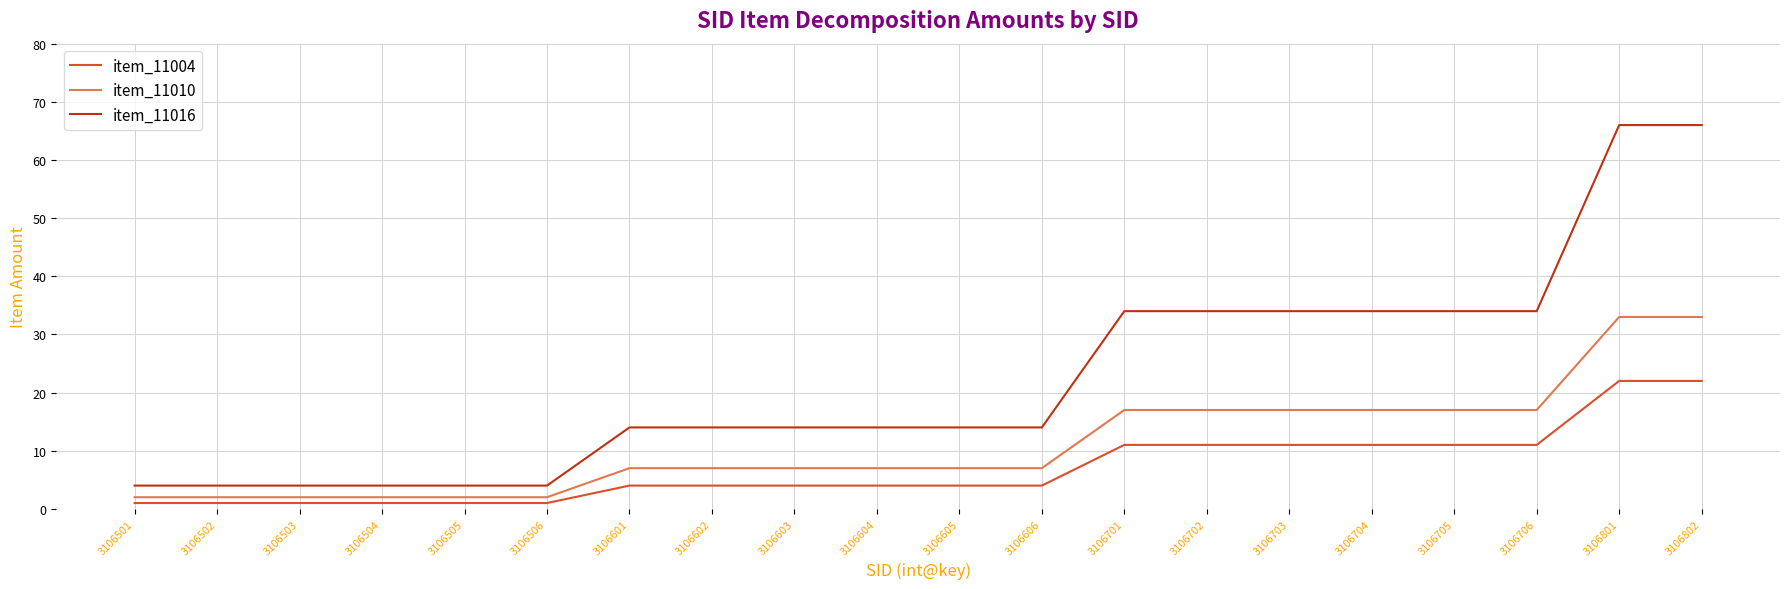

What are all the series names shown in the legend?

item_11004, item_11010, item_11016